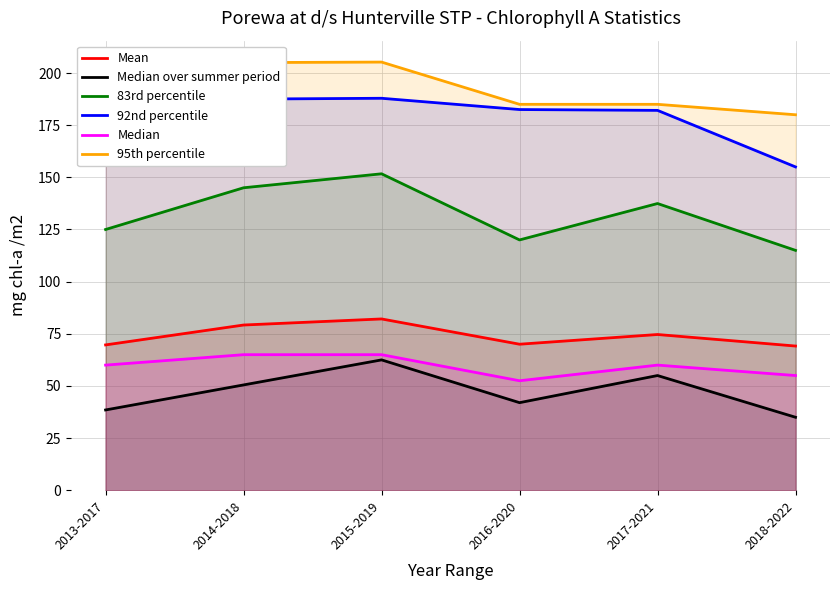

Which series changed the most between 2015-2019 and 2016-2020?

83rd percentile